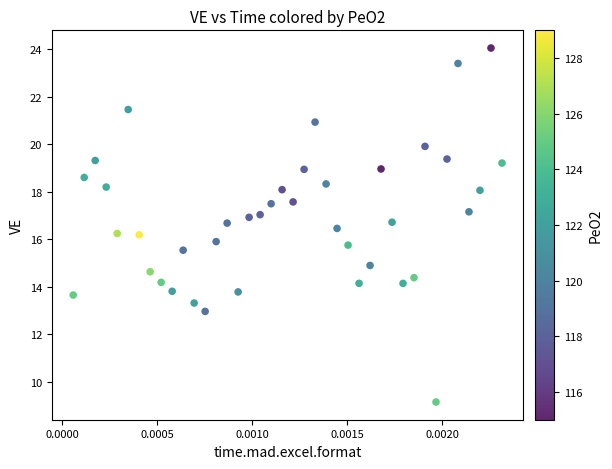

What is the range of Y values (max minus min)?

14.9